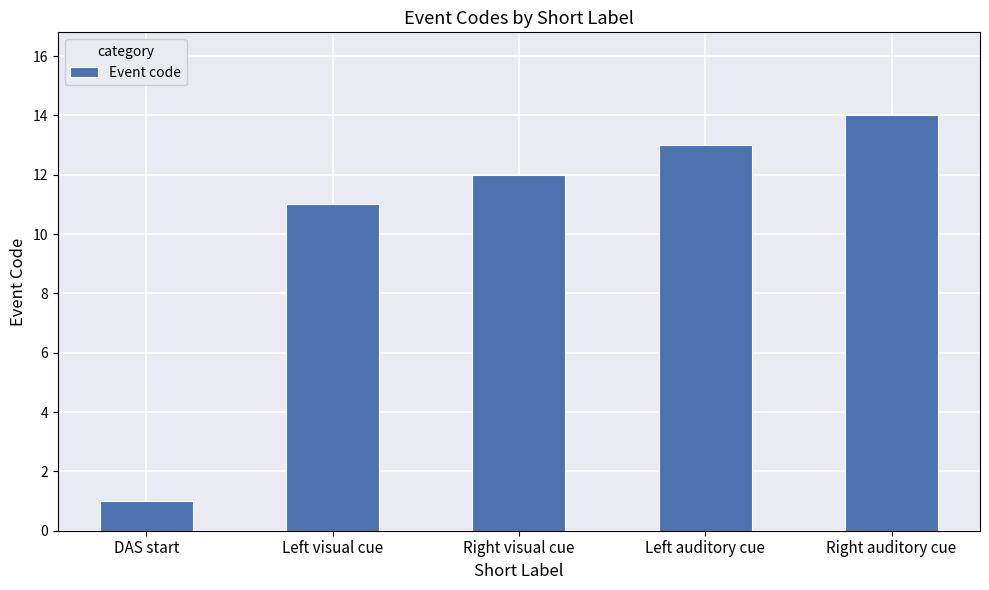

Is it true that the value at DAS start is 1?

True